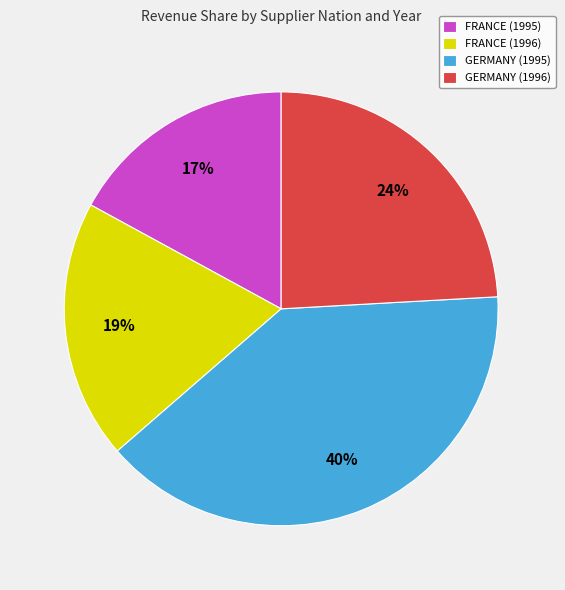

The GERMANY (1996) slice represents 30% of the pie. True or false?

False